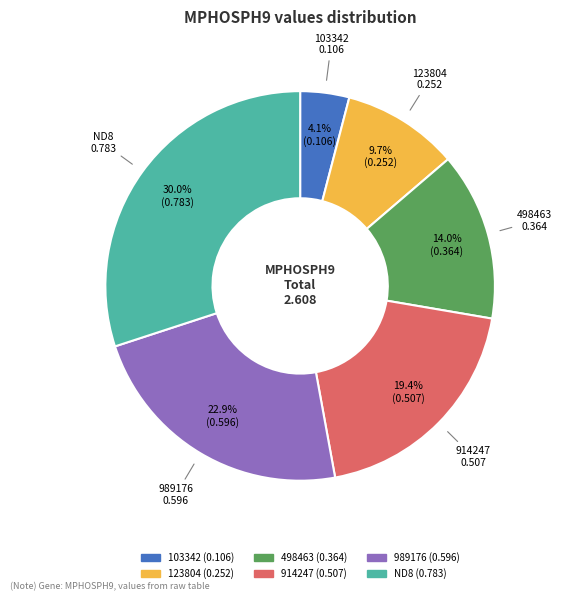

Which slice is the smallest?

103342